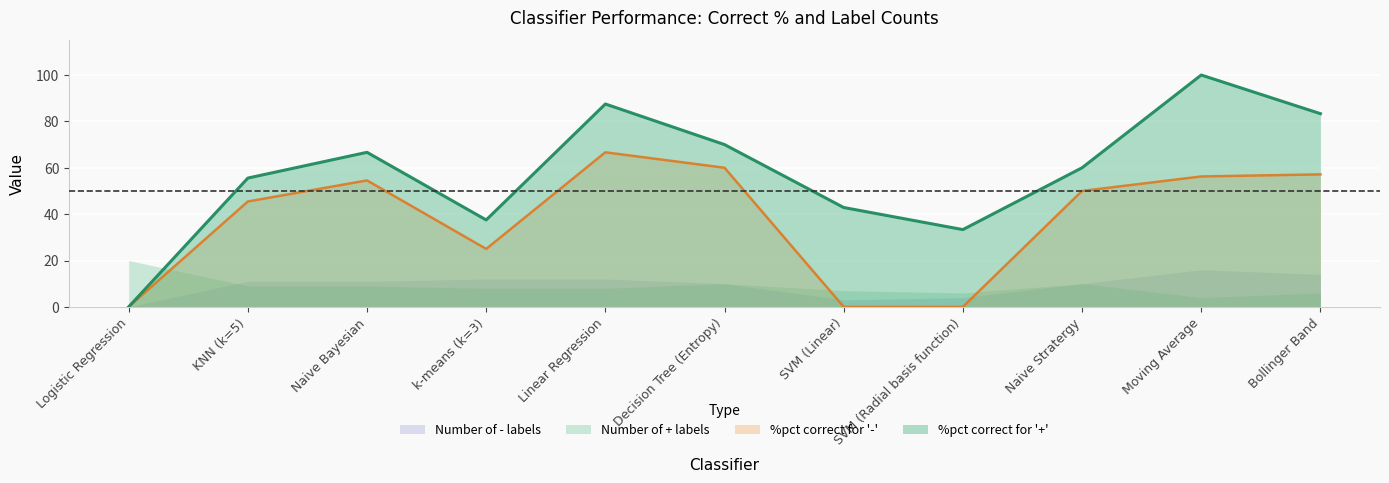

Rank the categories by %pct correct for '+' value from highest to lowest.

Moving Average, Linear Regression, Bollinger Band, Decision Tree (Entropy), Naive Bayesian, Naive Stratergy, KNN (k=5), SVM (Linear), k-means (k=3), SVM (Radial basis function), Logistic Regression